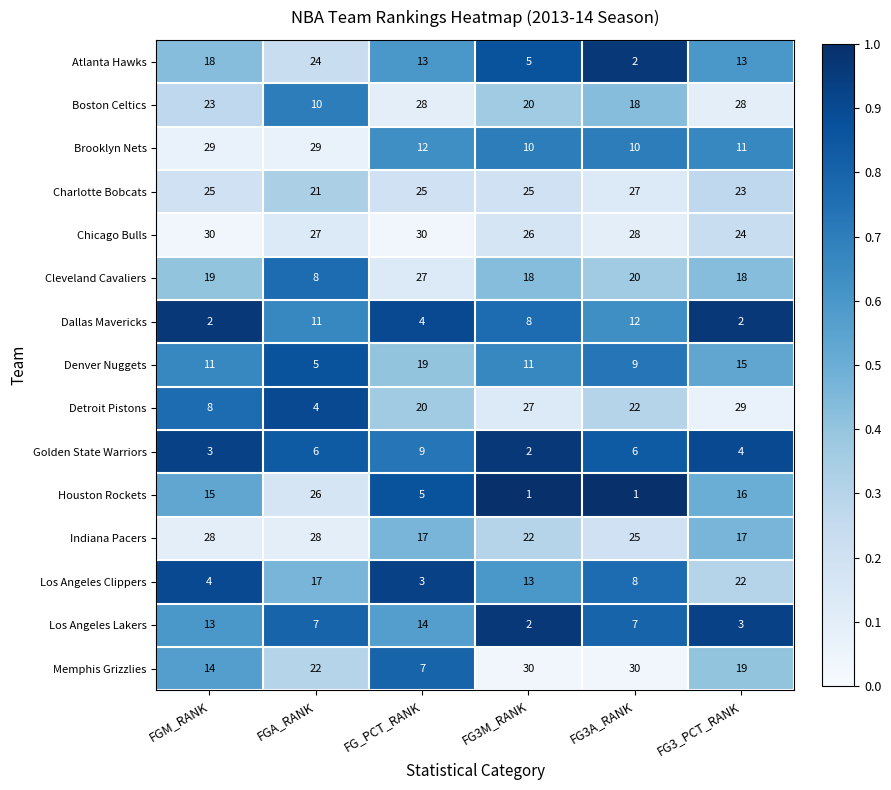

What is the spread (max minus min) of values at FGA_RANK?

25